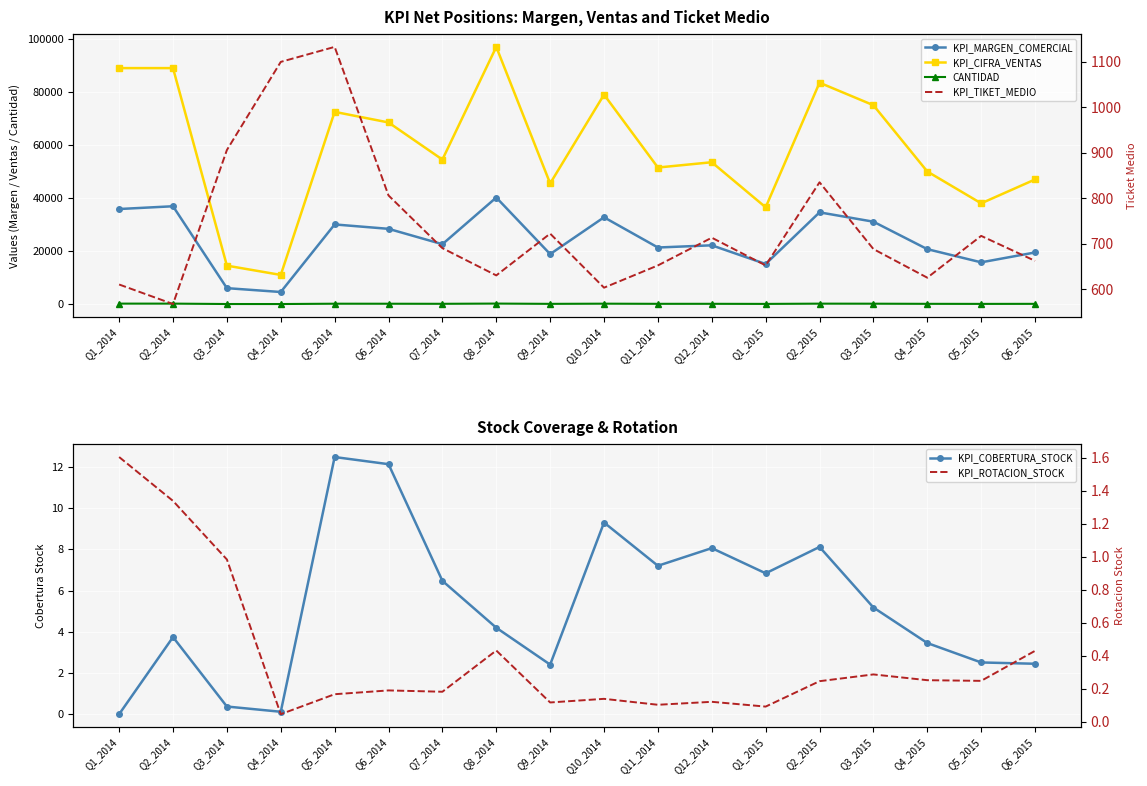

True or false: KPI_COBERTURA_STOCK and KPI_MARGEN_COMERCIAL cross at least once.

False